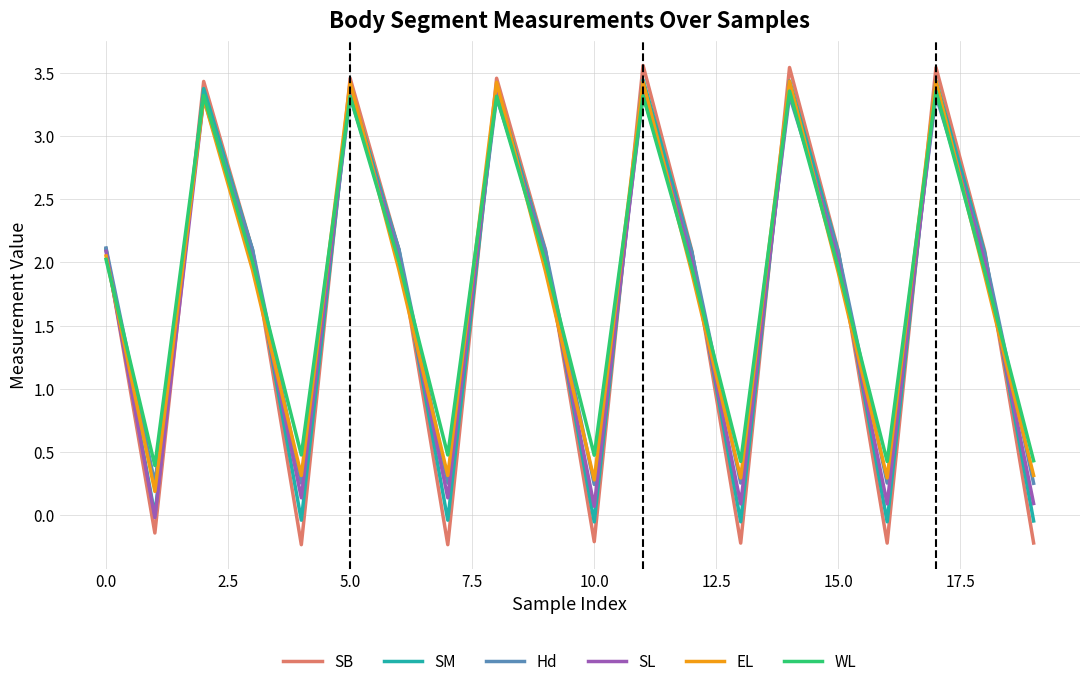

How many times do WL and SB cross each other?

13